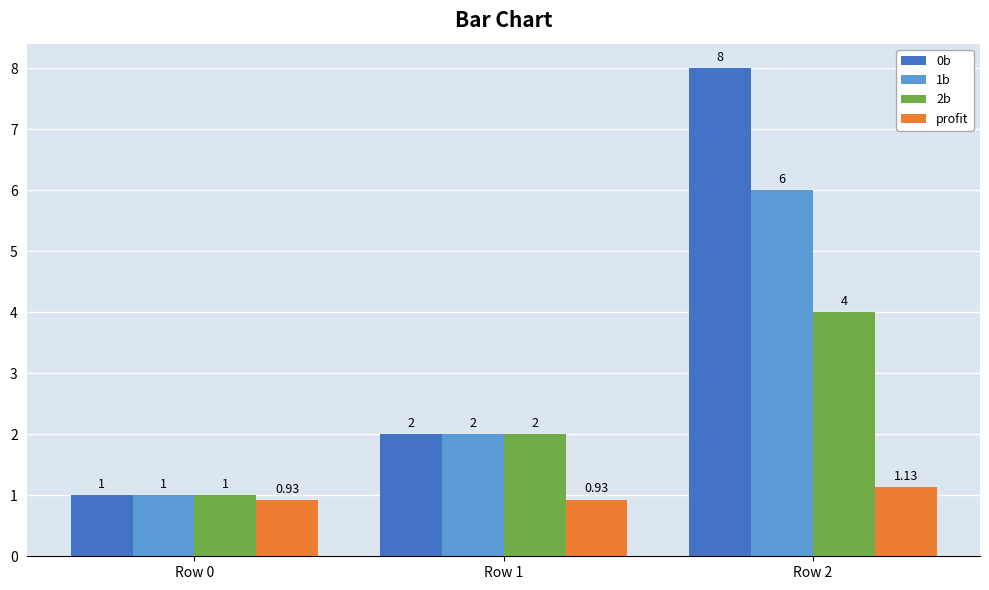

Rank the categories by 2b value from highest to lowest.

Row 2, Row 1, Row 0